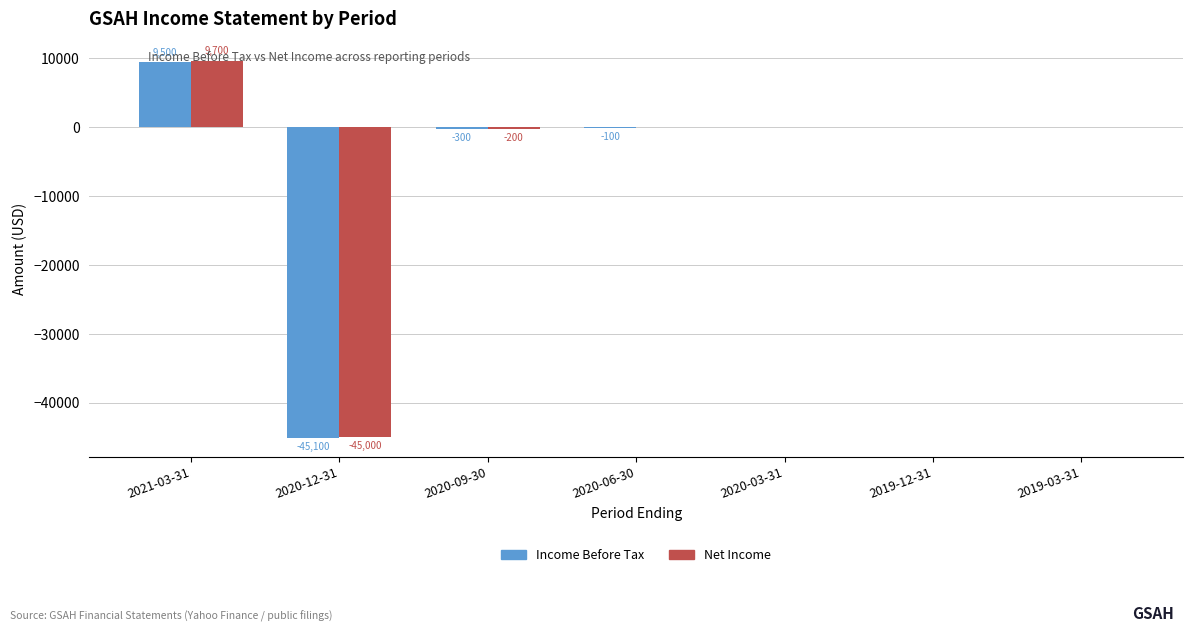

True or false: Income Before Tax has a value of -19162 at 2020-12-31.

False